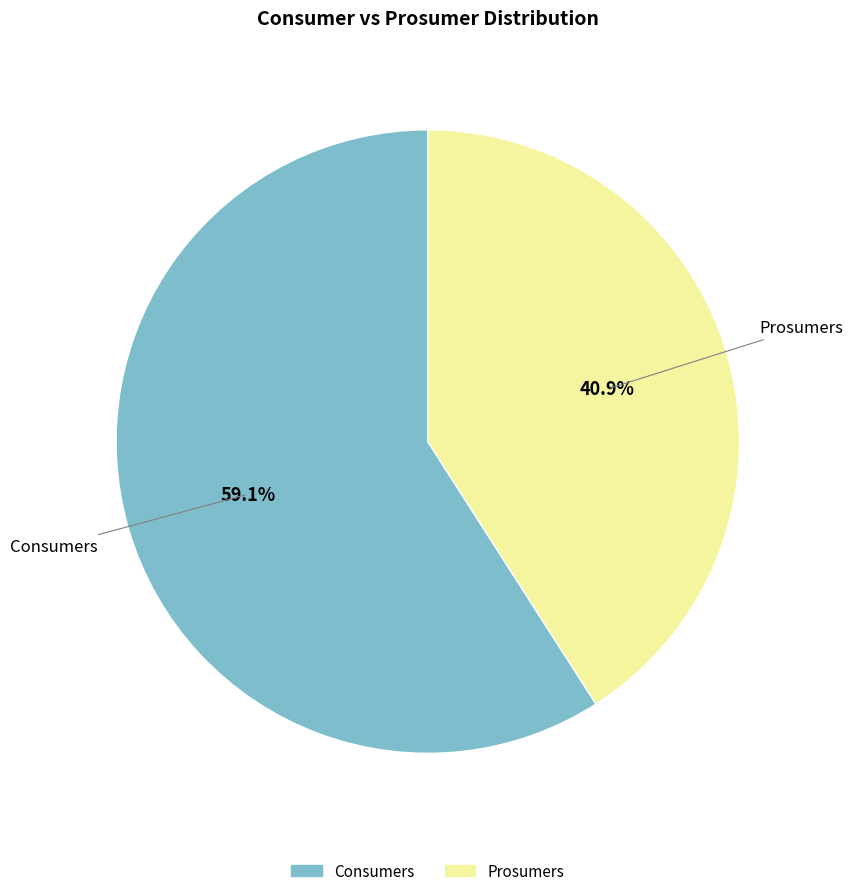

How many segments does this pie chart have?

2